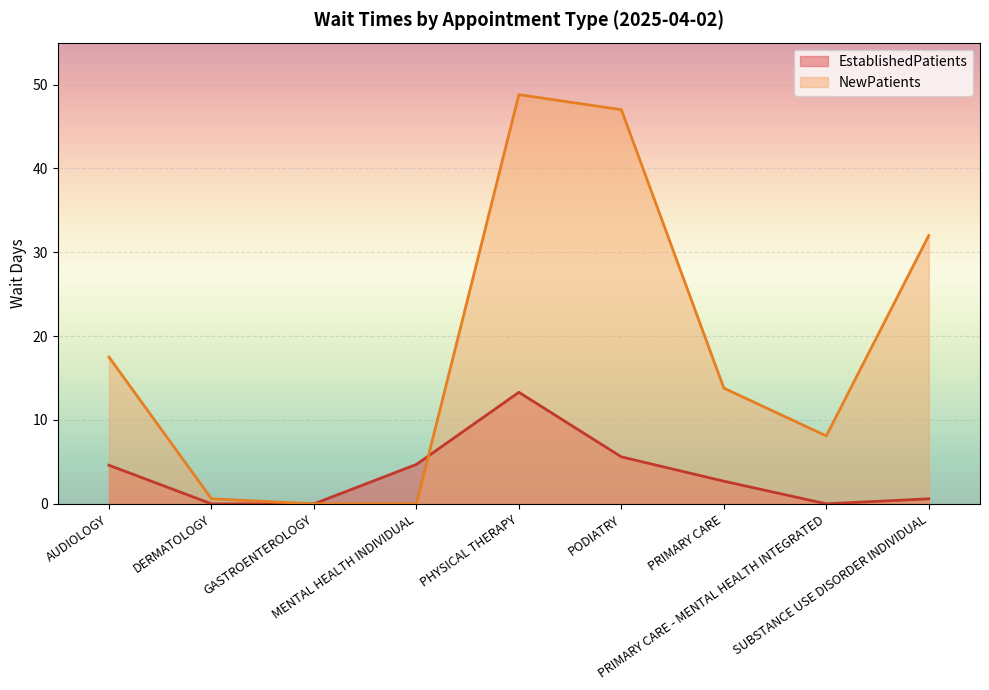

Which has a higher value, SUBSTANCE USE DISORDER INDIVIDUAL or PODIATRY?

PODIATRY